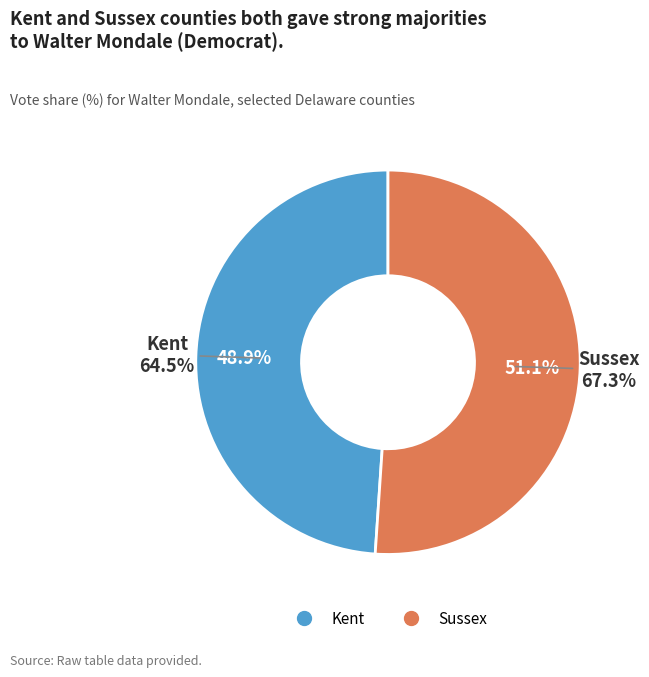

Is the sum of Kent and Sussex greater than half?

Yes